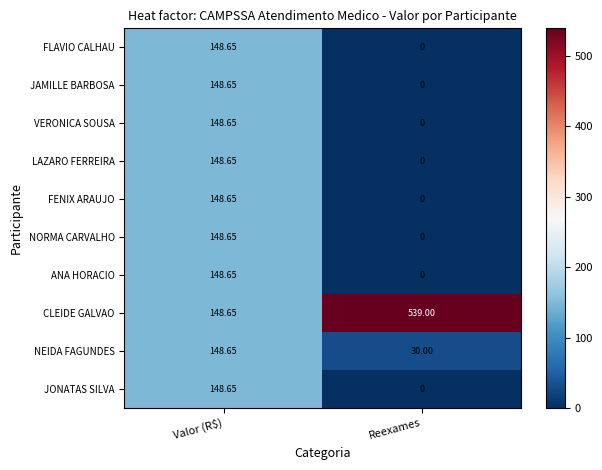

Which series has the largest range (max minus min)?

CLEIDE GALVAO